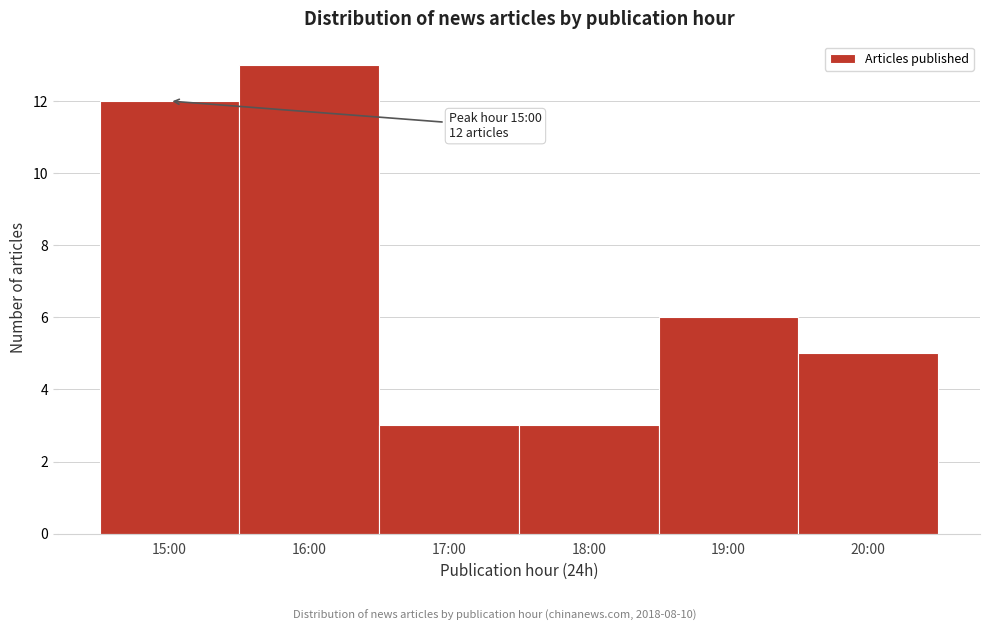

Reading right to left, extract all data points from this chart.

20:00=5	19:00=6	18:00=3	17:00=3	16:00=13	15:00=12